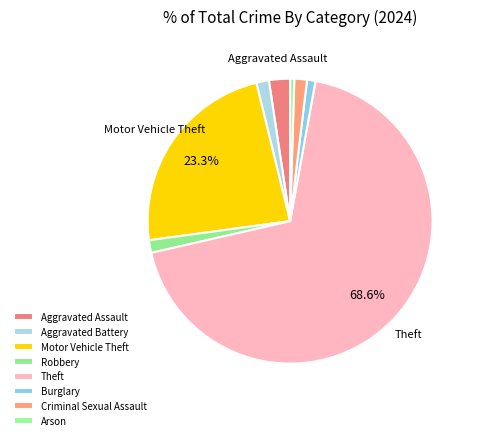

What is the smallest slice in the pie chart?

Arson